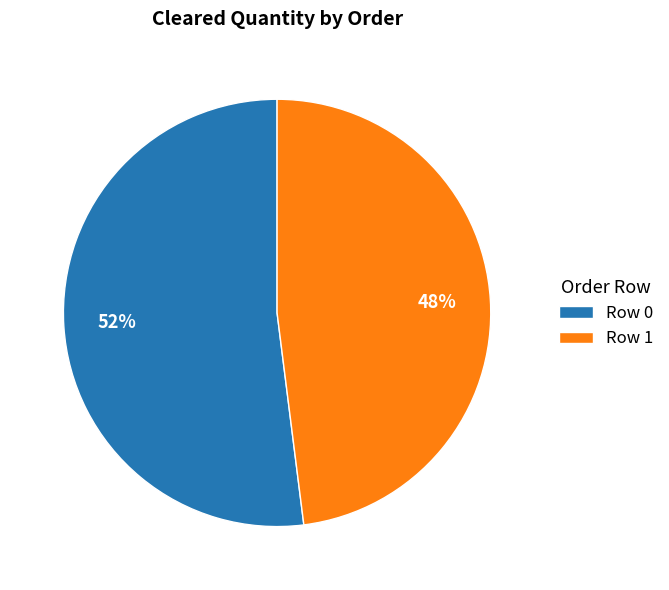

To the nearest percent, what percentage of the pie is Row 0?

52%